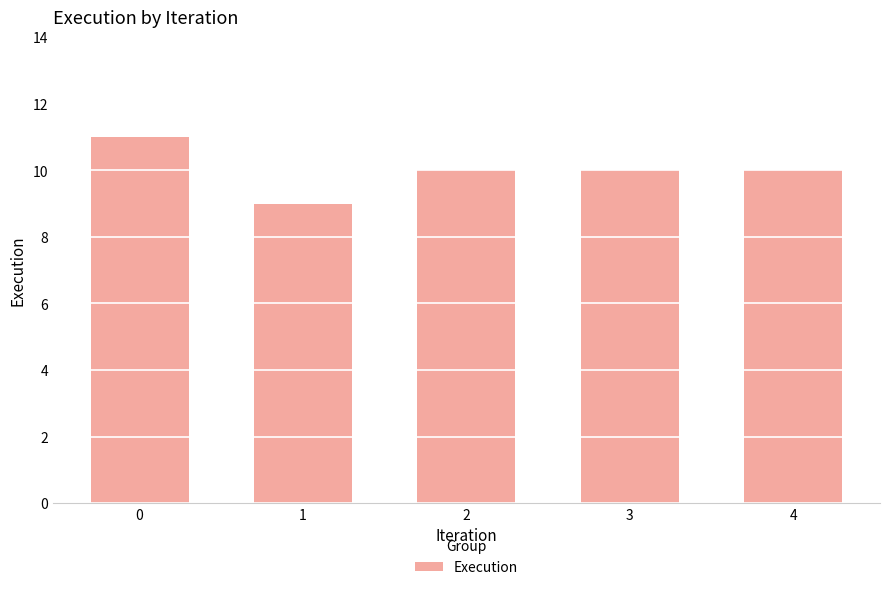

Reading left to right, transcribe all the data shown in this chart.

0=11	1=9	2=10	3=10	4=10